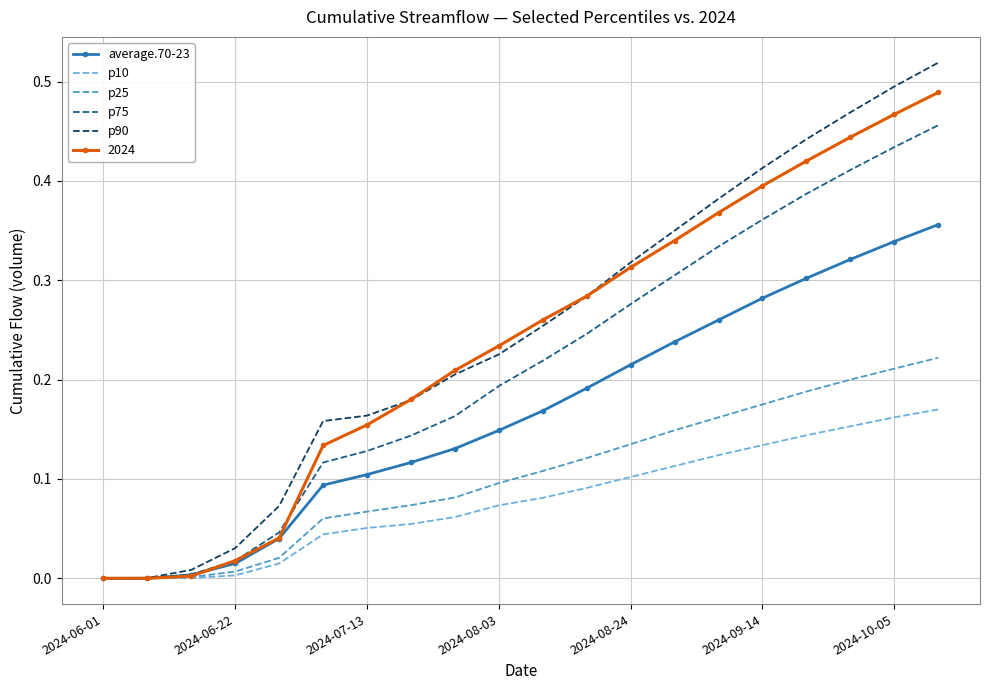

Which series has the widest spread of values?

p90